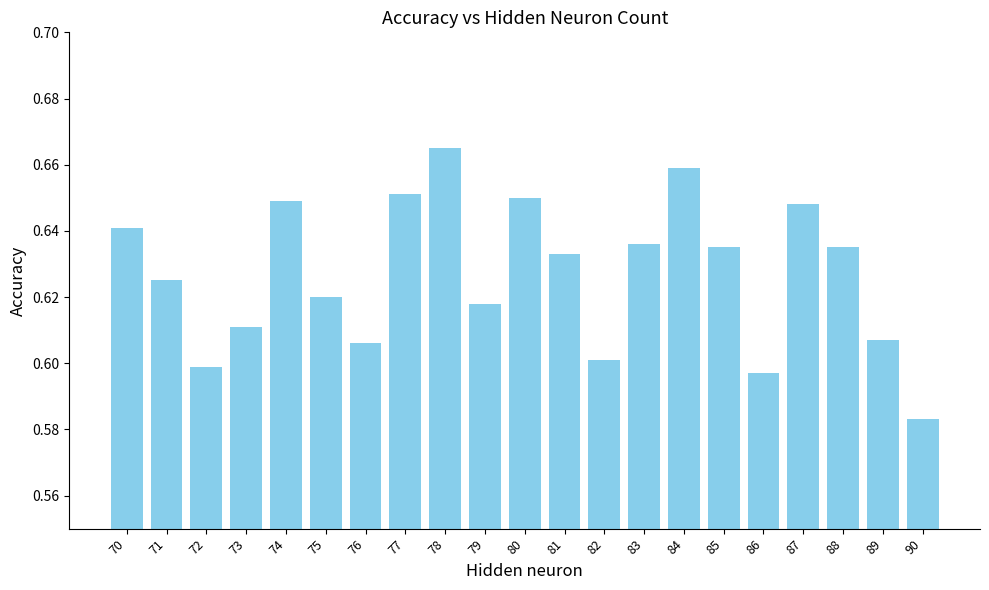

Which has a higher value, 76 or 87?

87